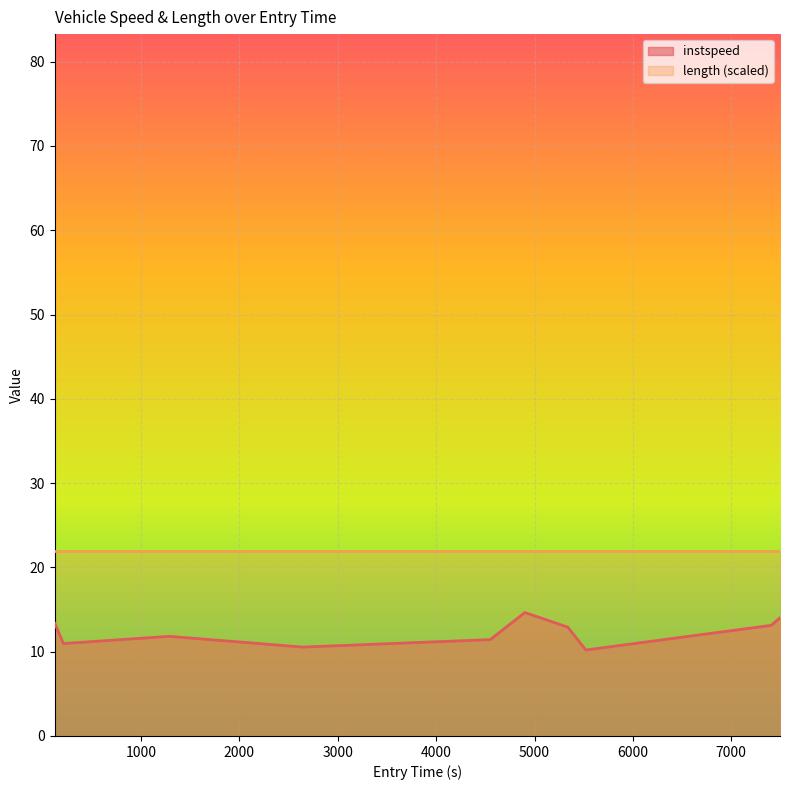

What is the change in value from 5337.882684723802 to 7405.02846909472?

+0.2